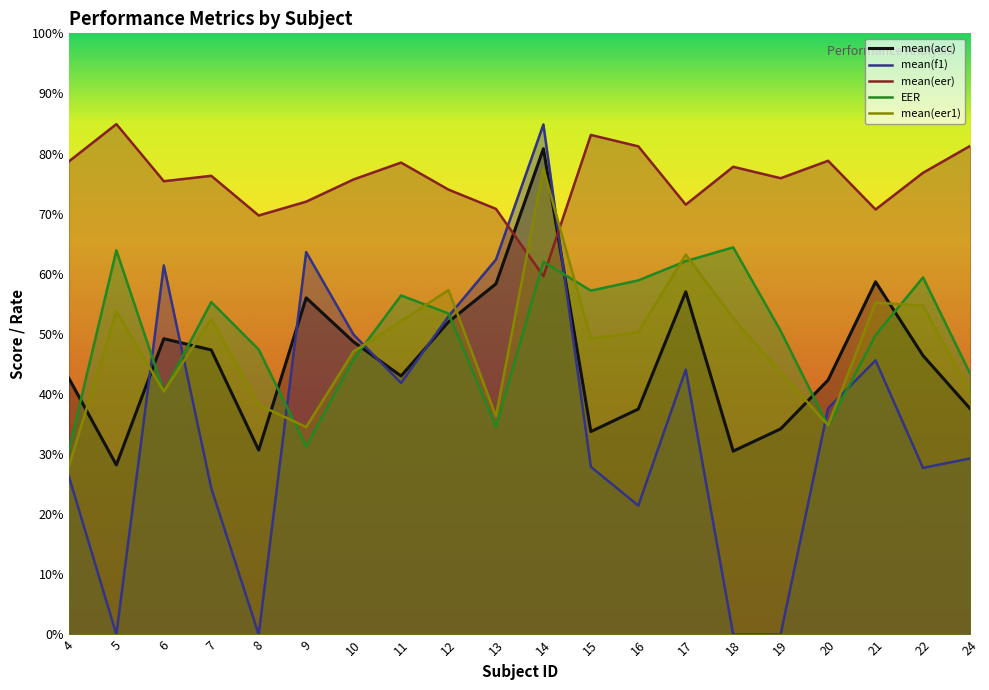

What value does the mean(acc) series have at 5?

28.2